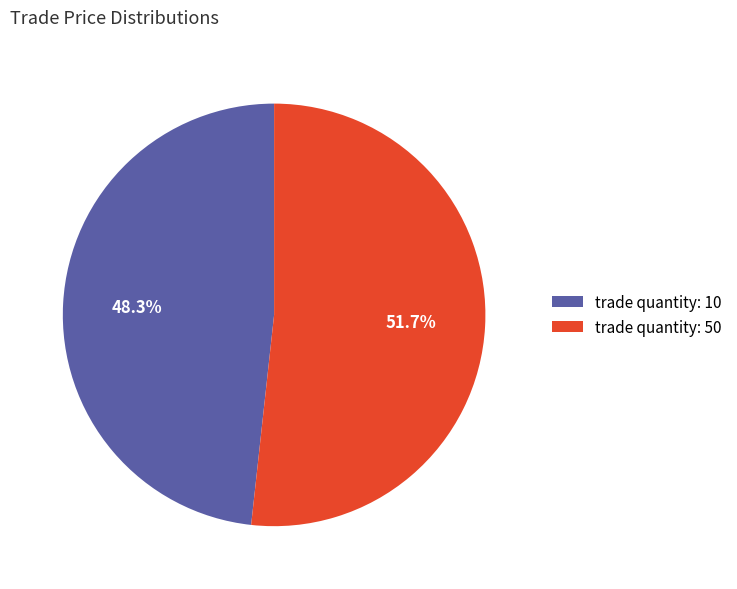

What is the largest slice in the pie chart?

trade quantity: 50